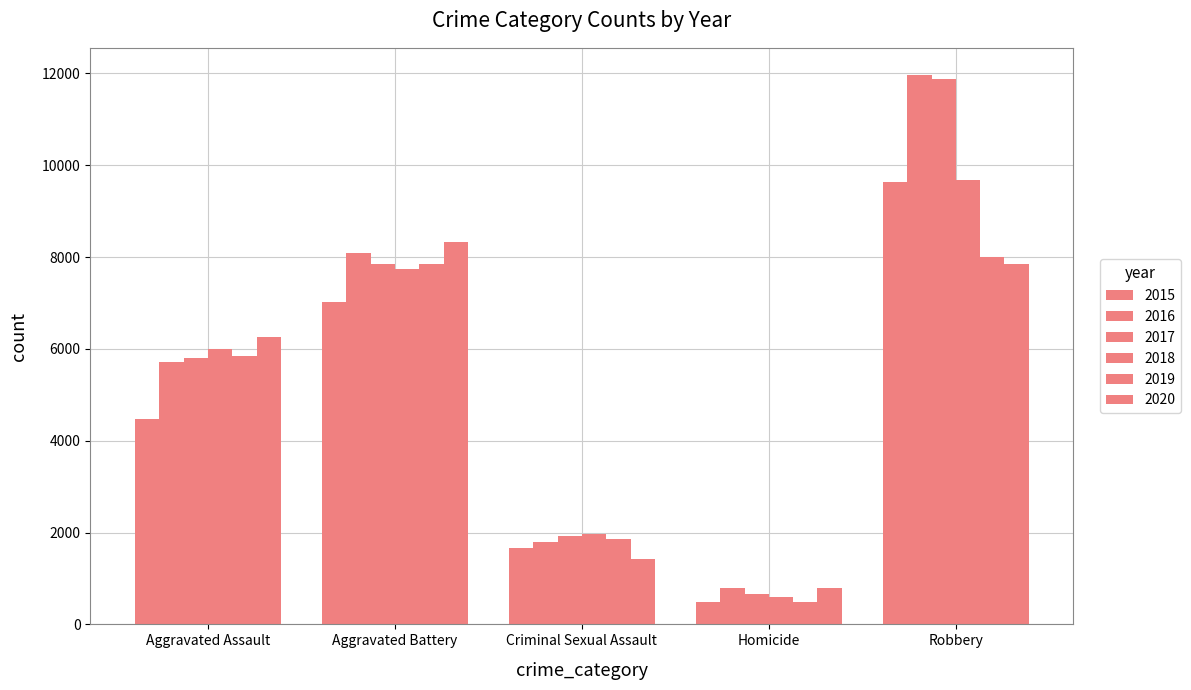

What is the label of the 5th bar from the right?

Aggravated Assault